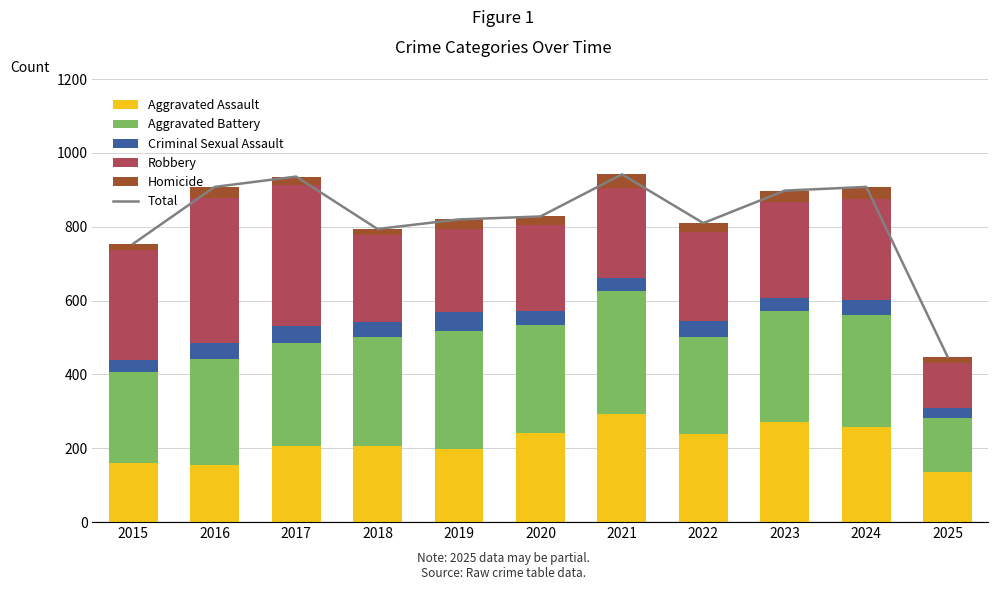

Which series has the largest total across all categories?

Total